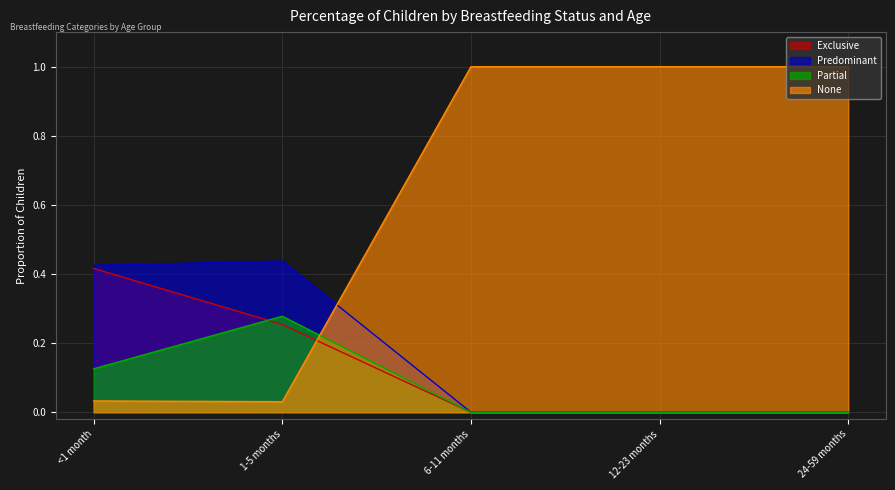

Count the number of categories in the chart.

5